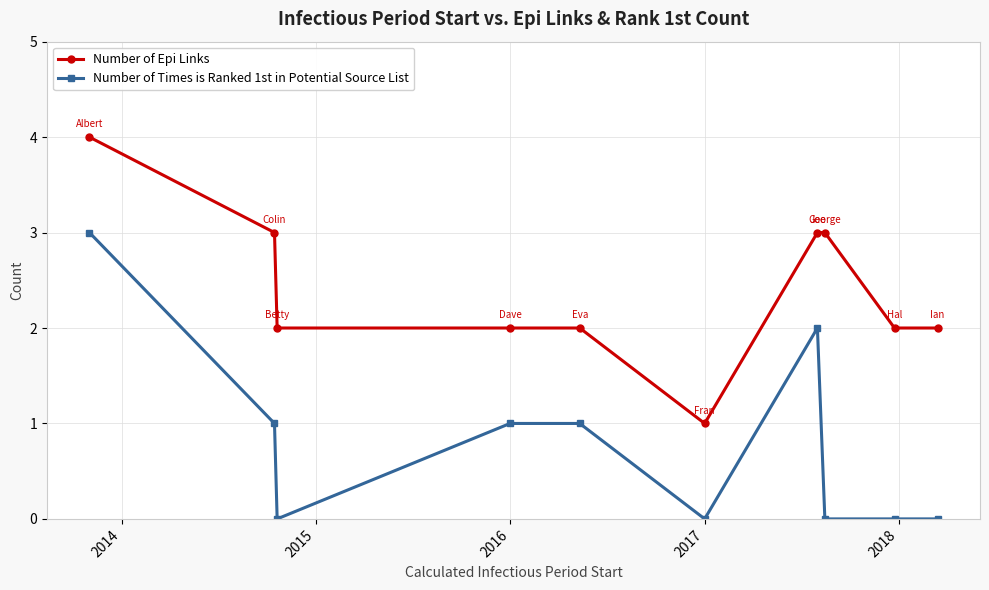

True or false: Number of Times is Ranked 1st in Potential Source List and Number of Epi Links cross at least once.

False